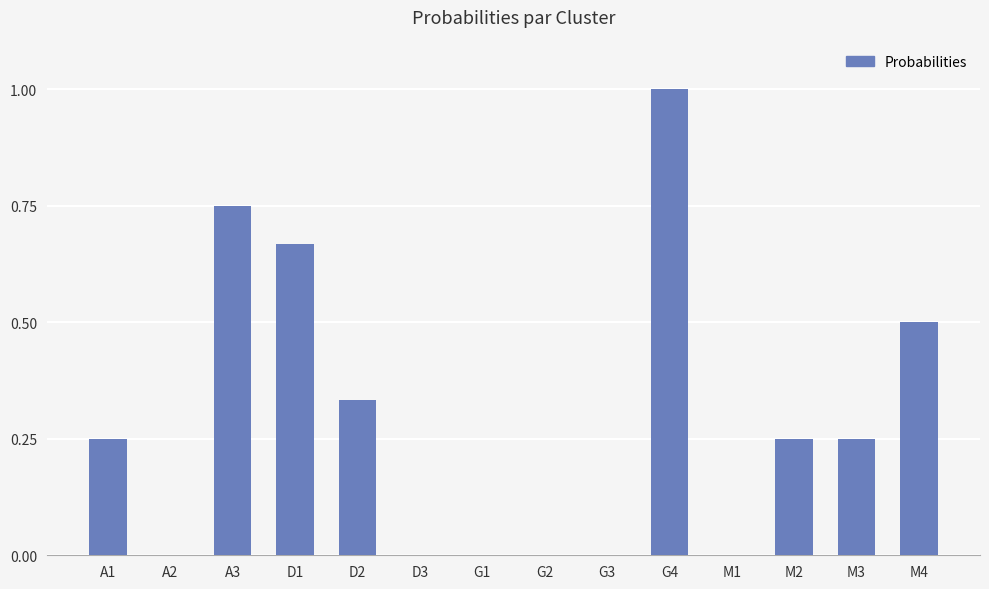

What is the change in value from M1 to M4?

+0.5